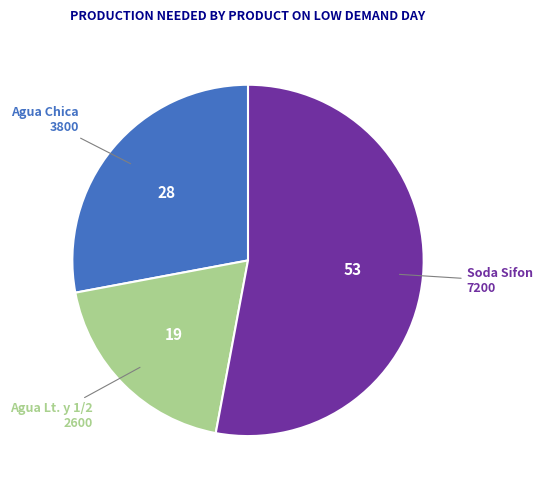

Is there a majority slice in this chart?

Yes